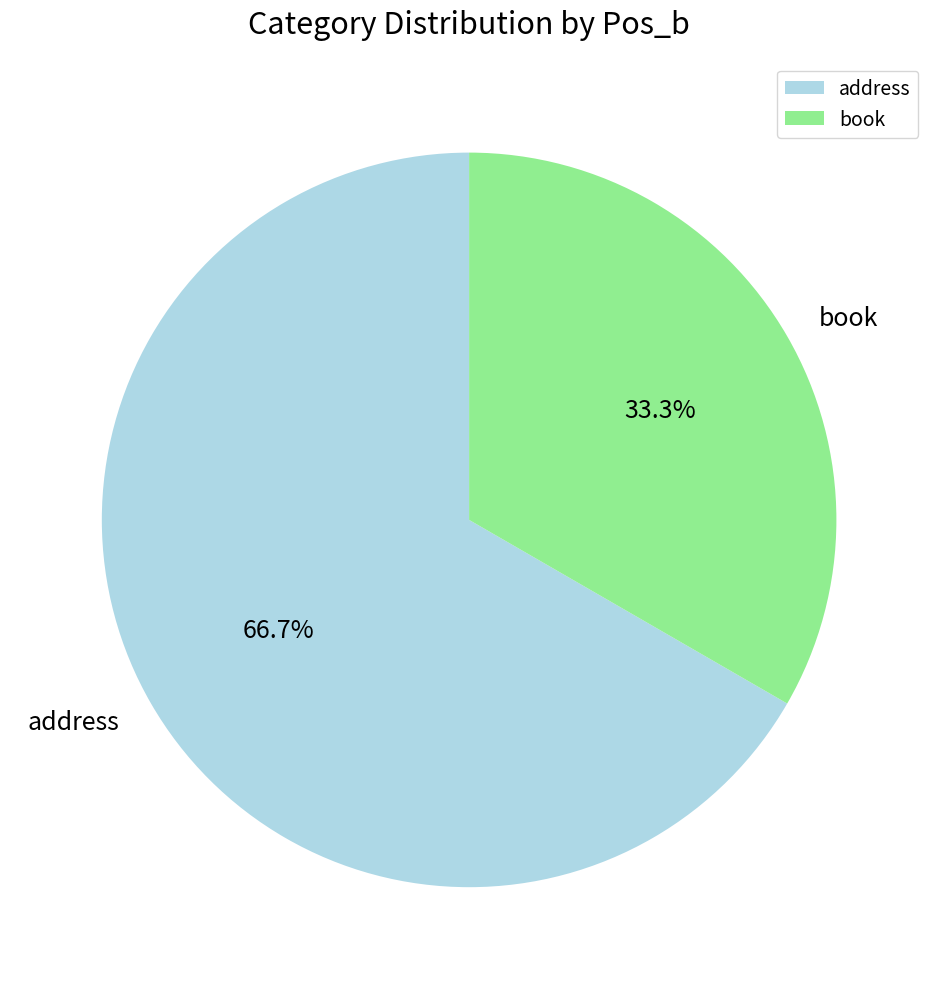

To the nearest percent, what portion does address represent?

67%